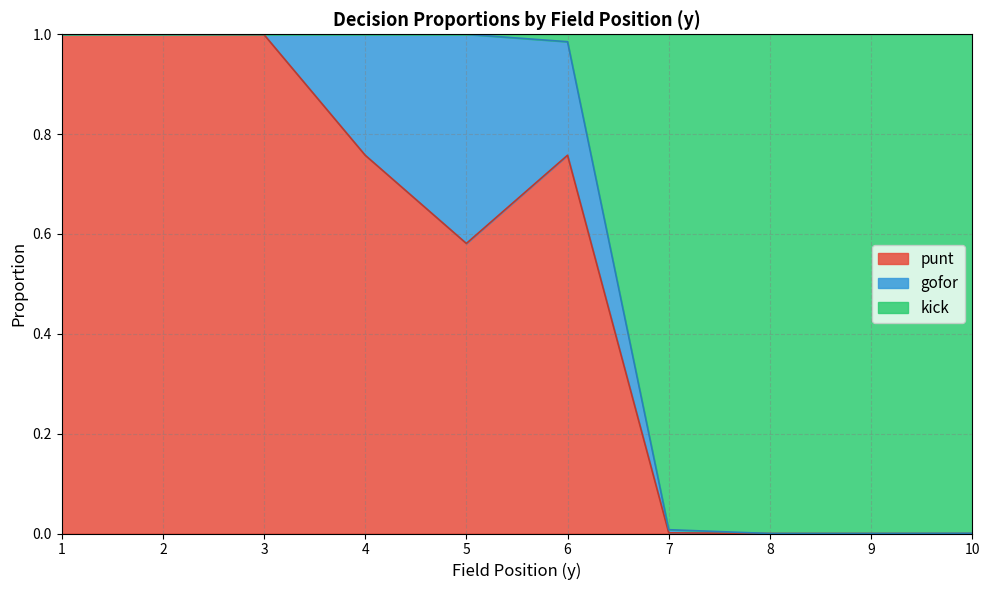

The value of punt at 9 is 0.0. True or false?

True